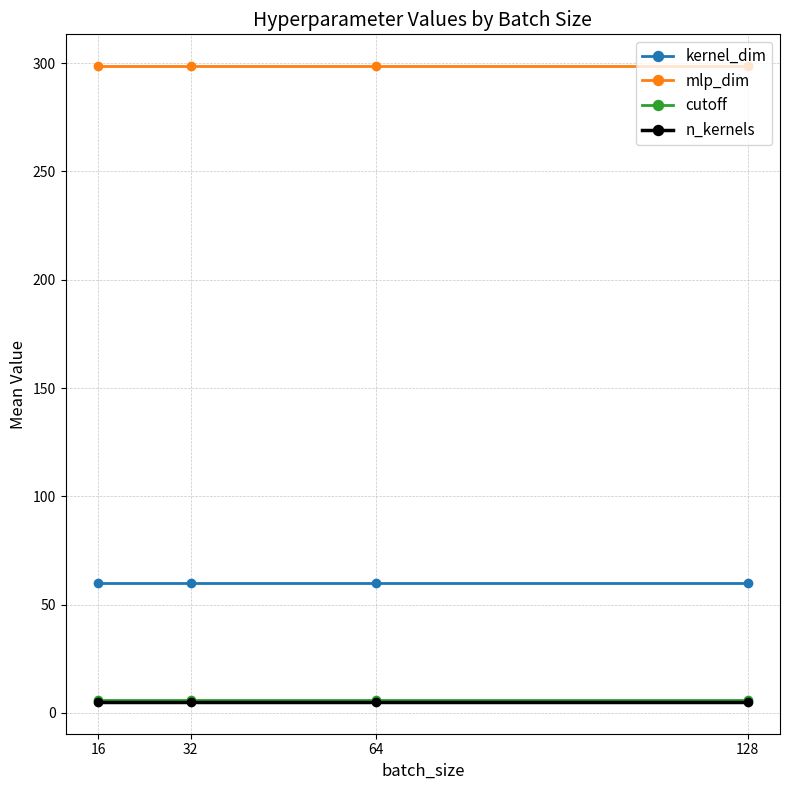

At how many categories does at least one series exceed 230?

4